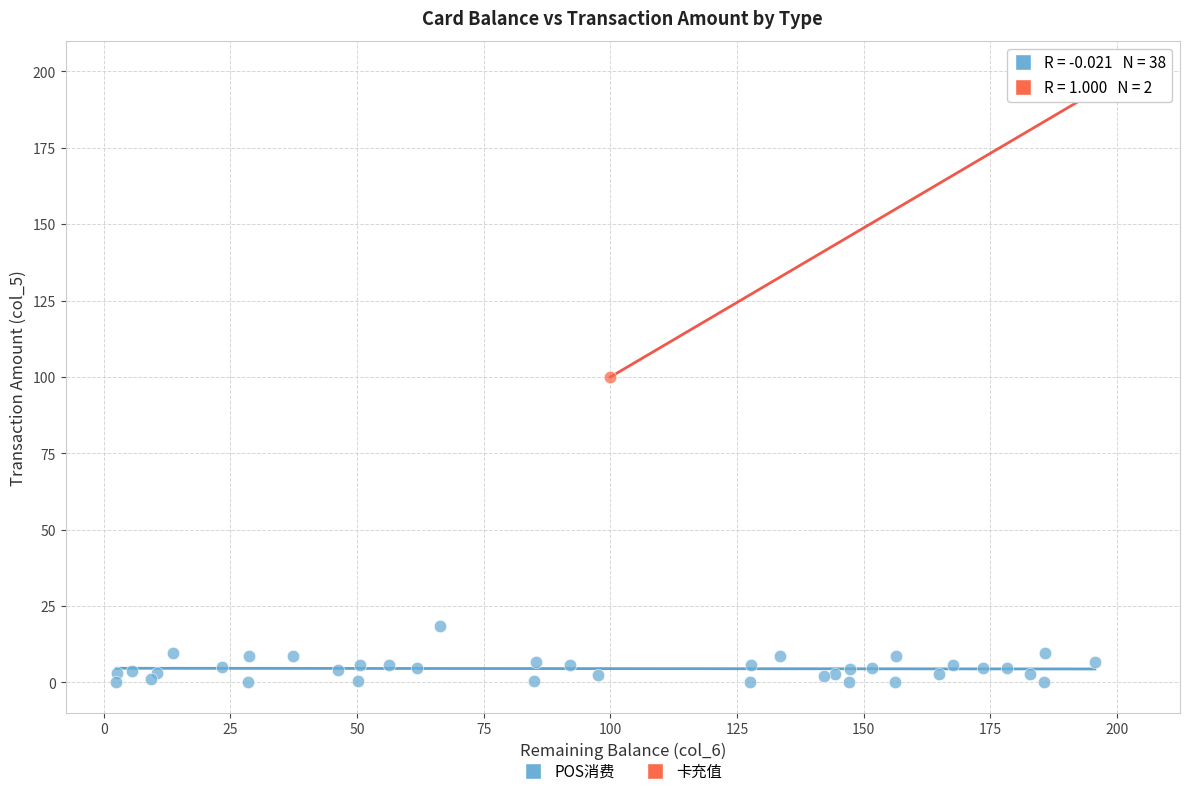

What are all the series names shown in the legend?

POS消费, 卡充值